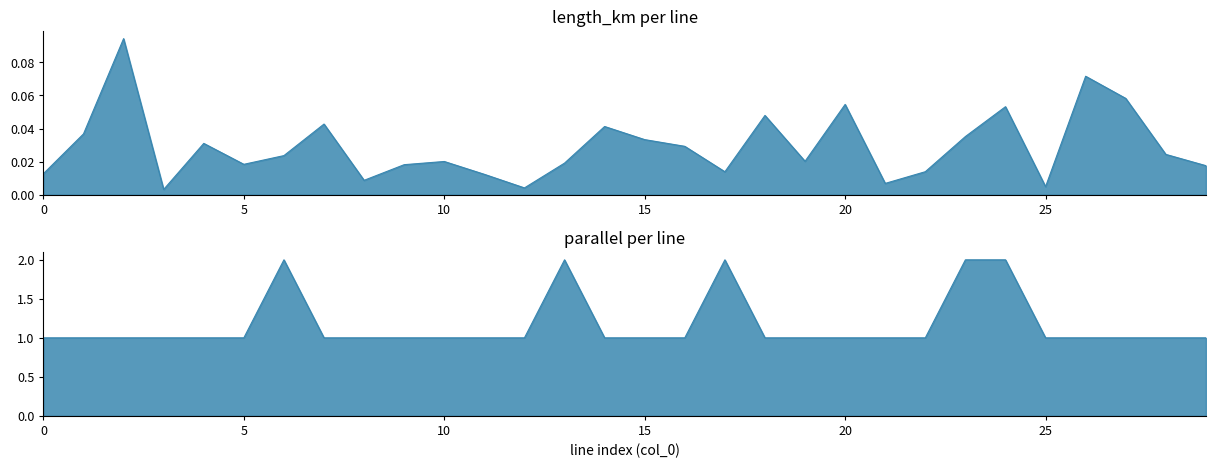

Does the chart display data point markers on the line(s)?

No